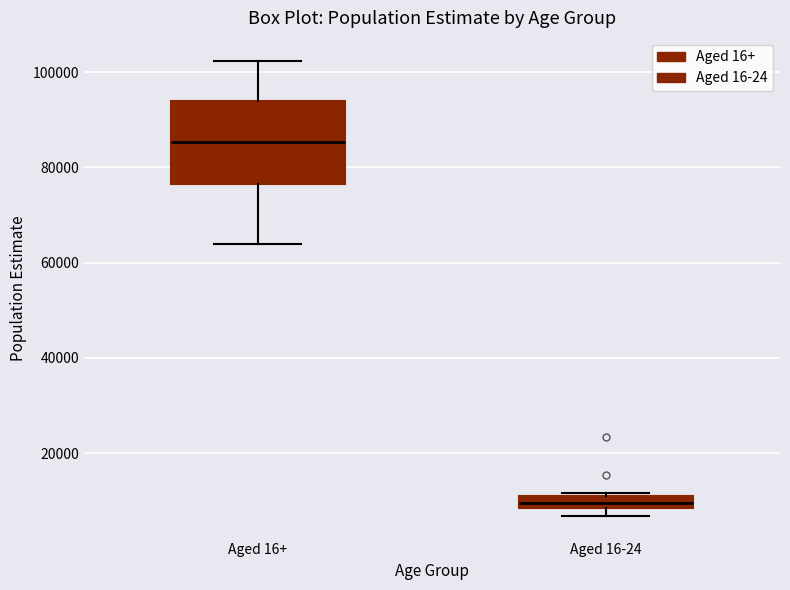

Comparing the boxes themselves (not the whiskers), which one is the tallest?

Aged 16+